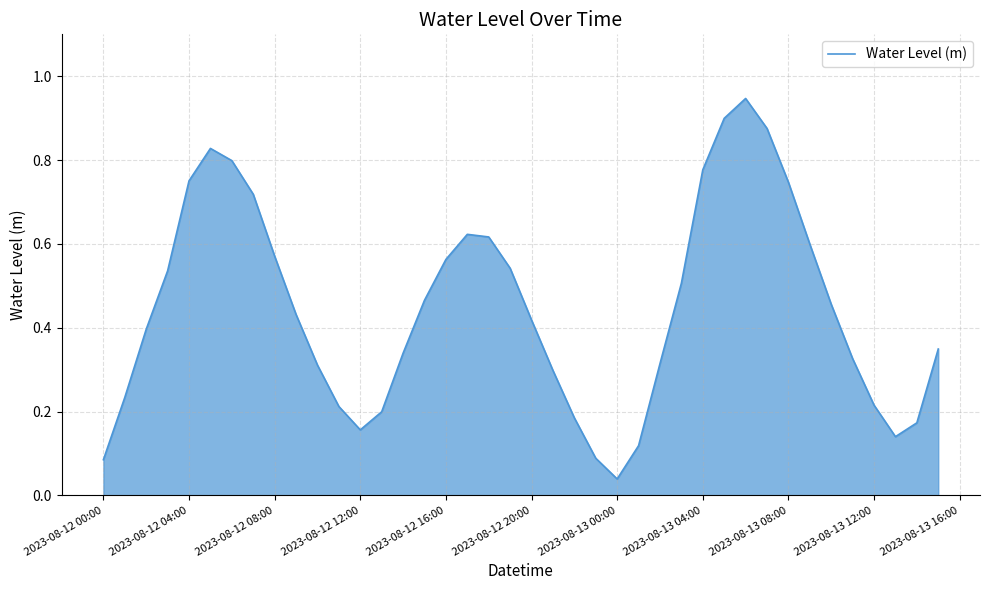

Does the chart display data point markers on the line(s)?

No